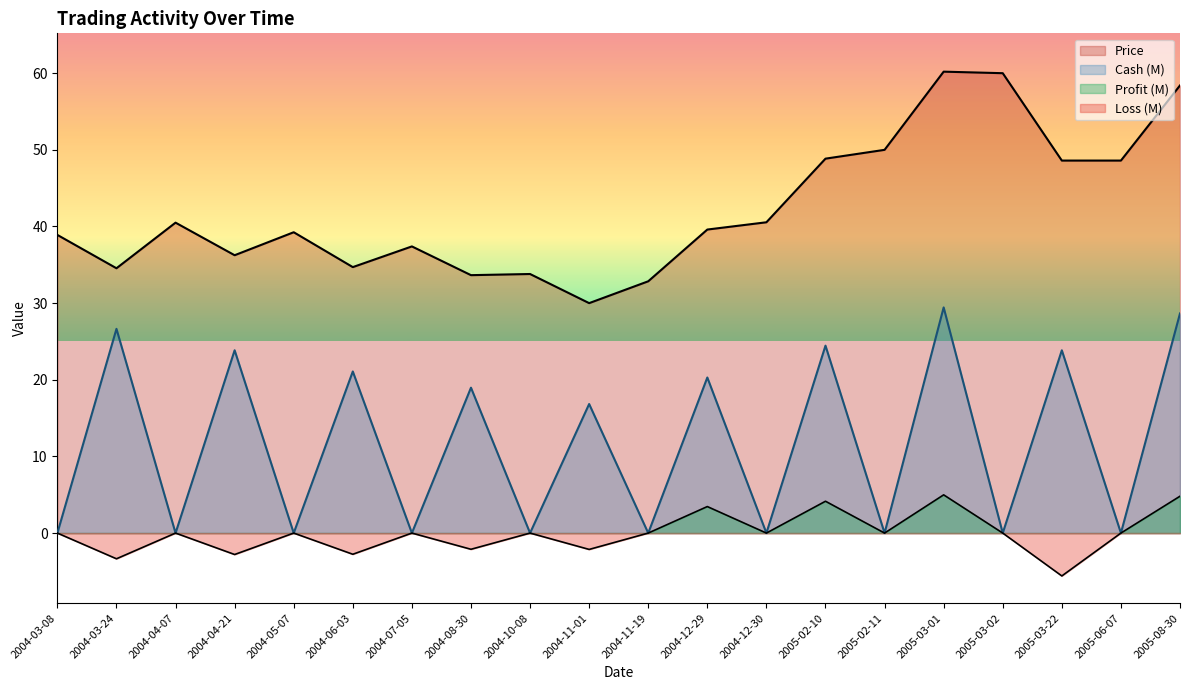

True or false: Cash and Profit_Loss intersect in this chart.

False